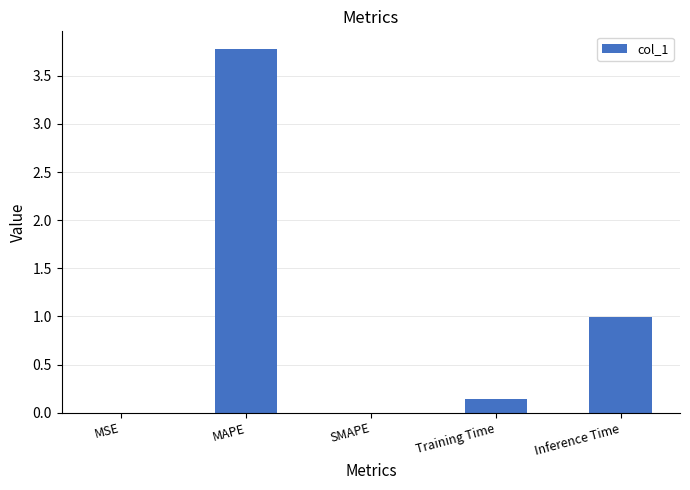

At which category does the chart reach its peak across all series?

MAPE